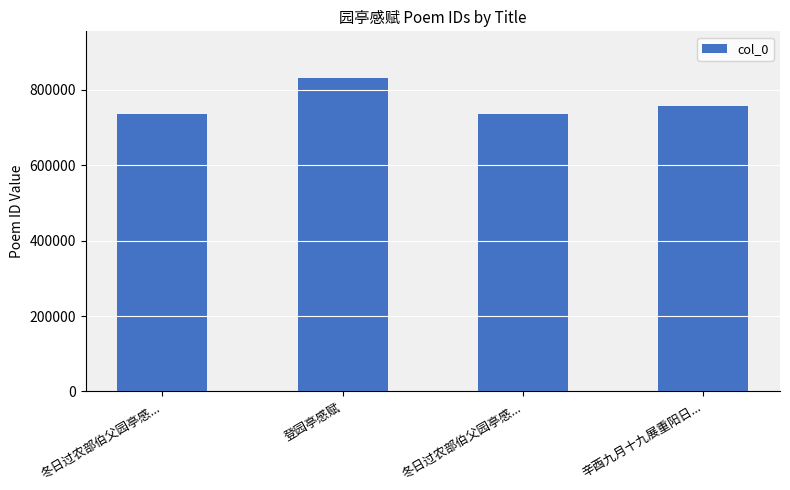

The chart shows a value of 187746 at 冬日过农部伯父园亭感.... True or false?

False